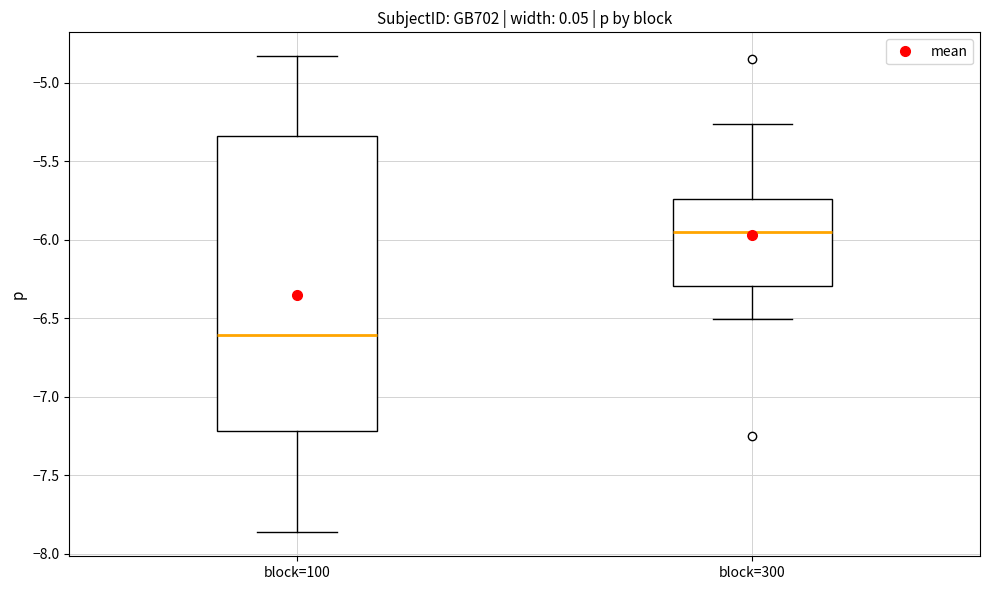

Where does the lower whisker of the box for block=300 end on the y-axis? The values are not printed on the chart, so give them approximately, as read against the axis.

-6.50